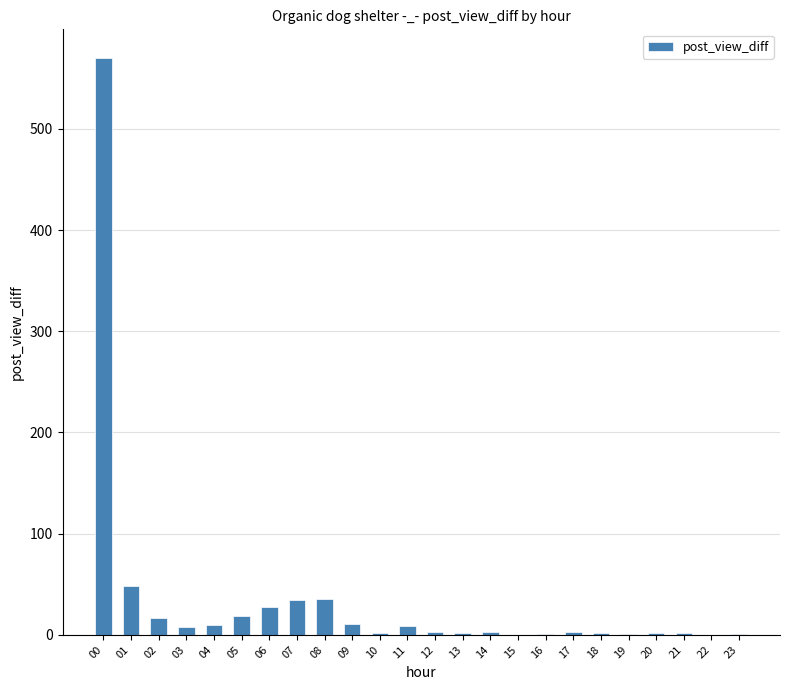

Which label corresponds to the largest value in the chart?

00